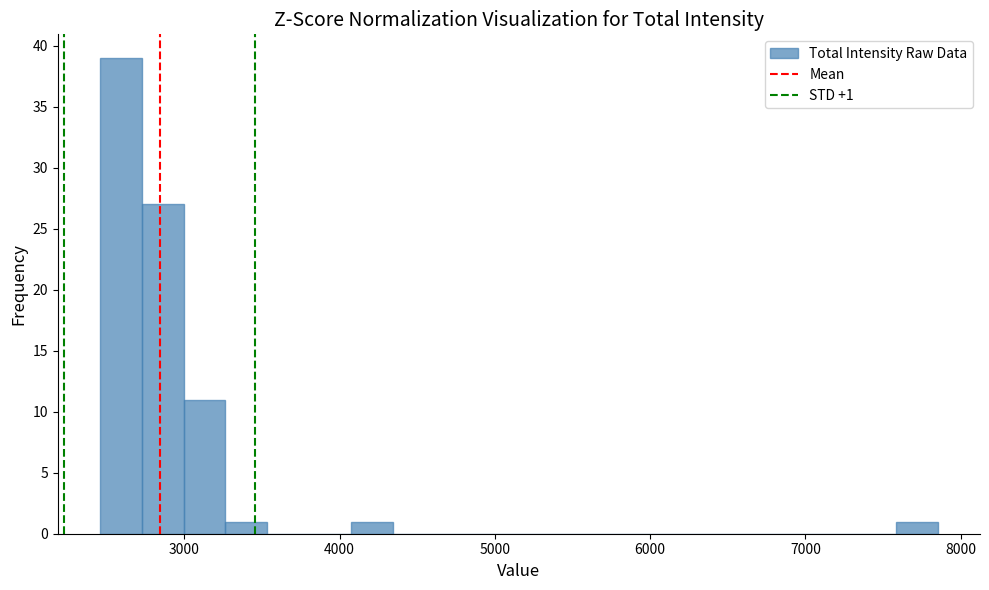

Read against the x-axis, roughly where is the centre of the tallest bar?

2600